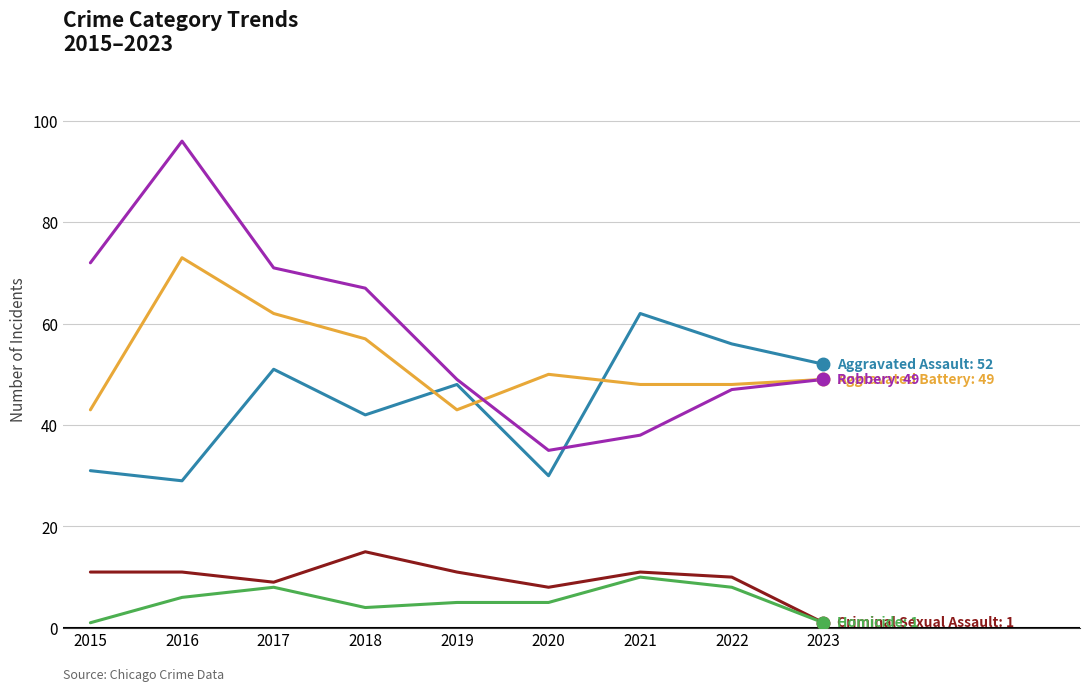

What is the maximum value shown in the chart?

96